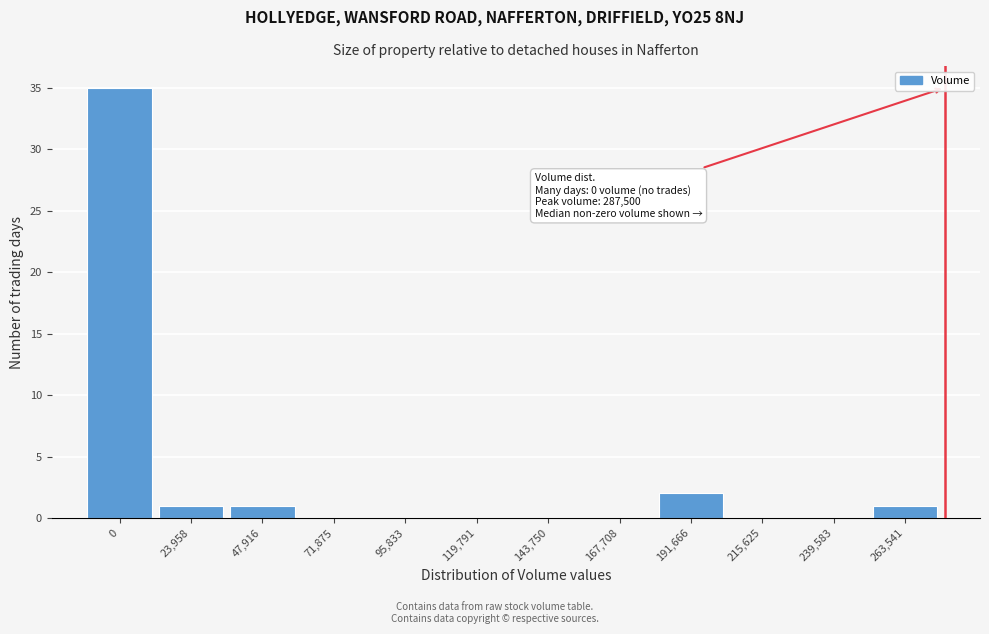

Reading left to right, transcribe all the data shown in this chart.

0=35	23,958=1	47,916=1	71,875=0	95,833=0	119,791=0	143,750=0	167,708=0	191,666=2	215,625=0	239,583=0	263,541=1